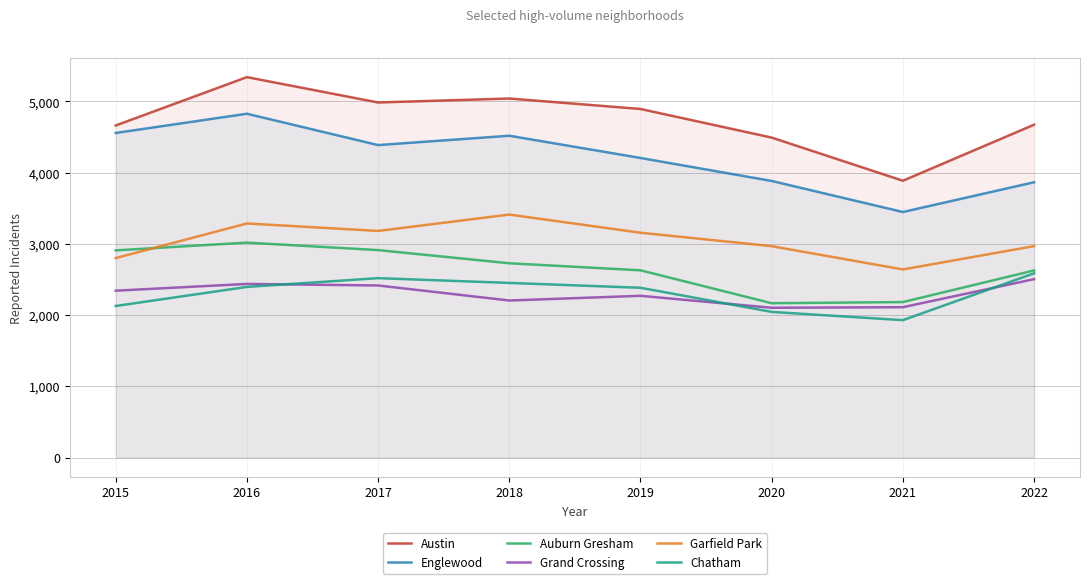

What is the difference between the maximum and minimum values in the Austin series?

1455